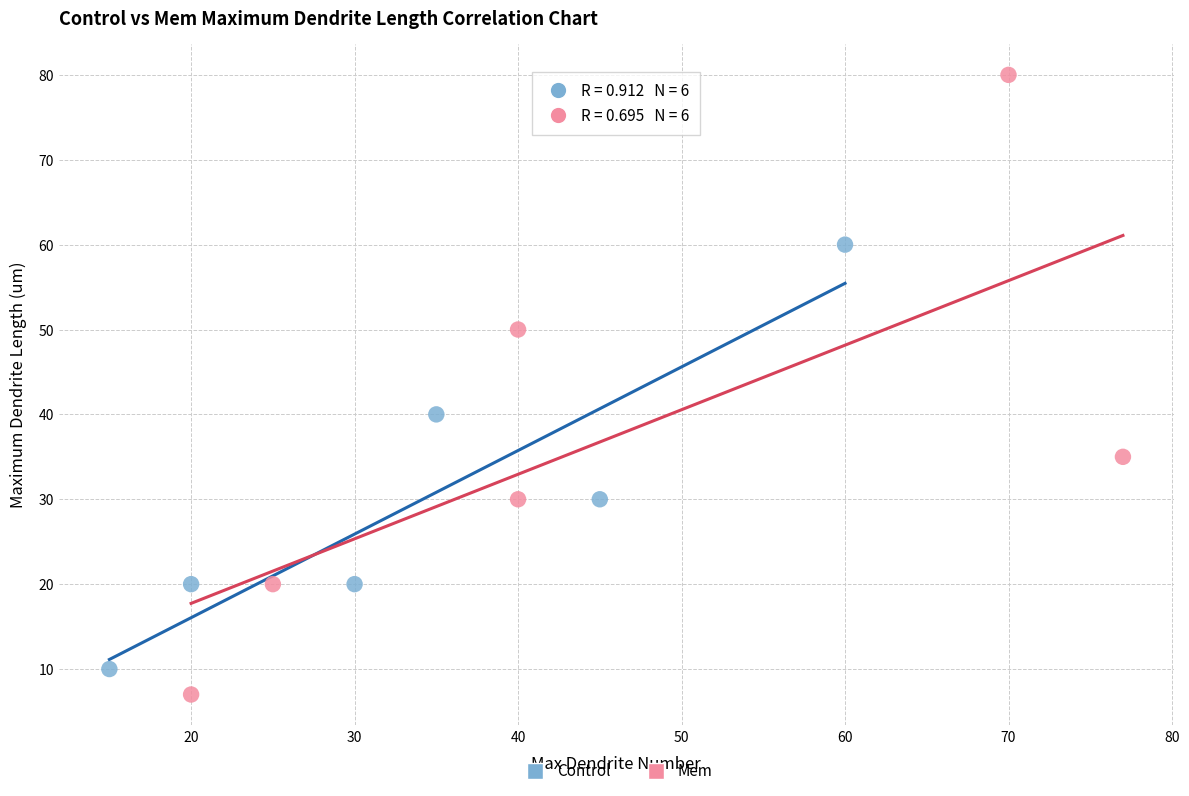

Which series has the widest spread of Y values?

Mem